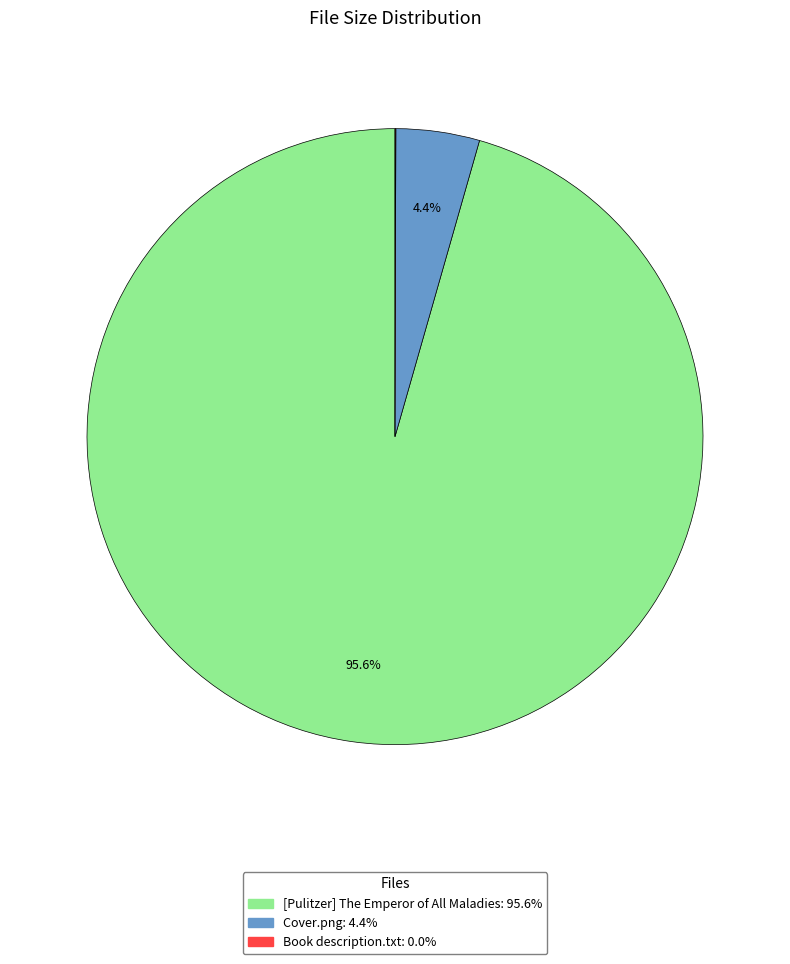

What is the majority slice?

[Pulitzer] The Emperor of All Maladies